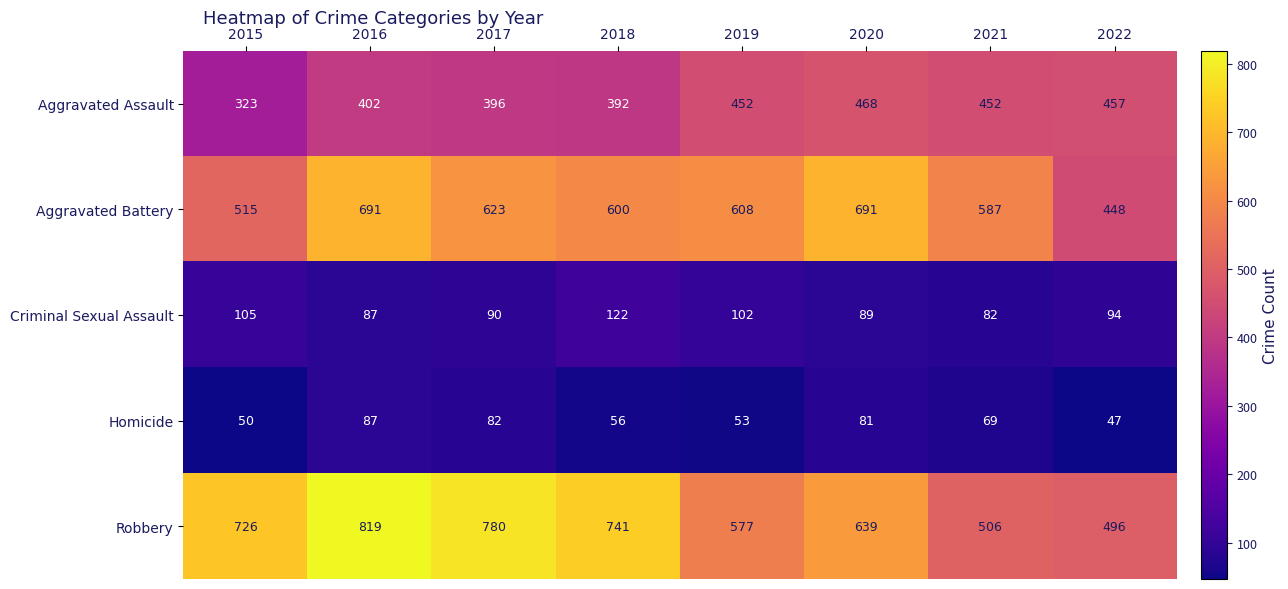

What value does the Homicide series have at 2020?

81